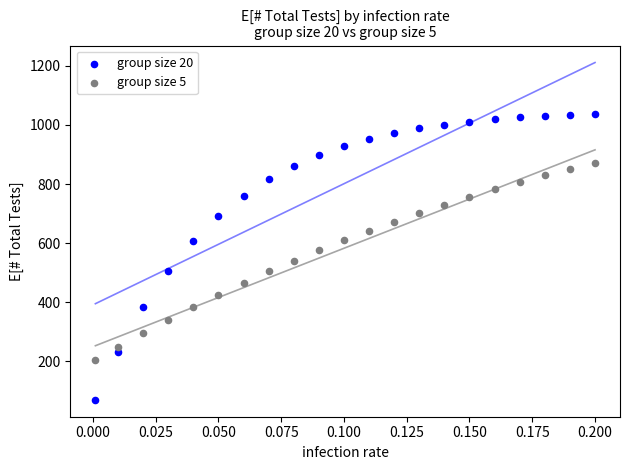

Which series reaches the minimum Y coordinate?

group size 20